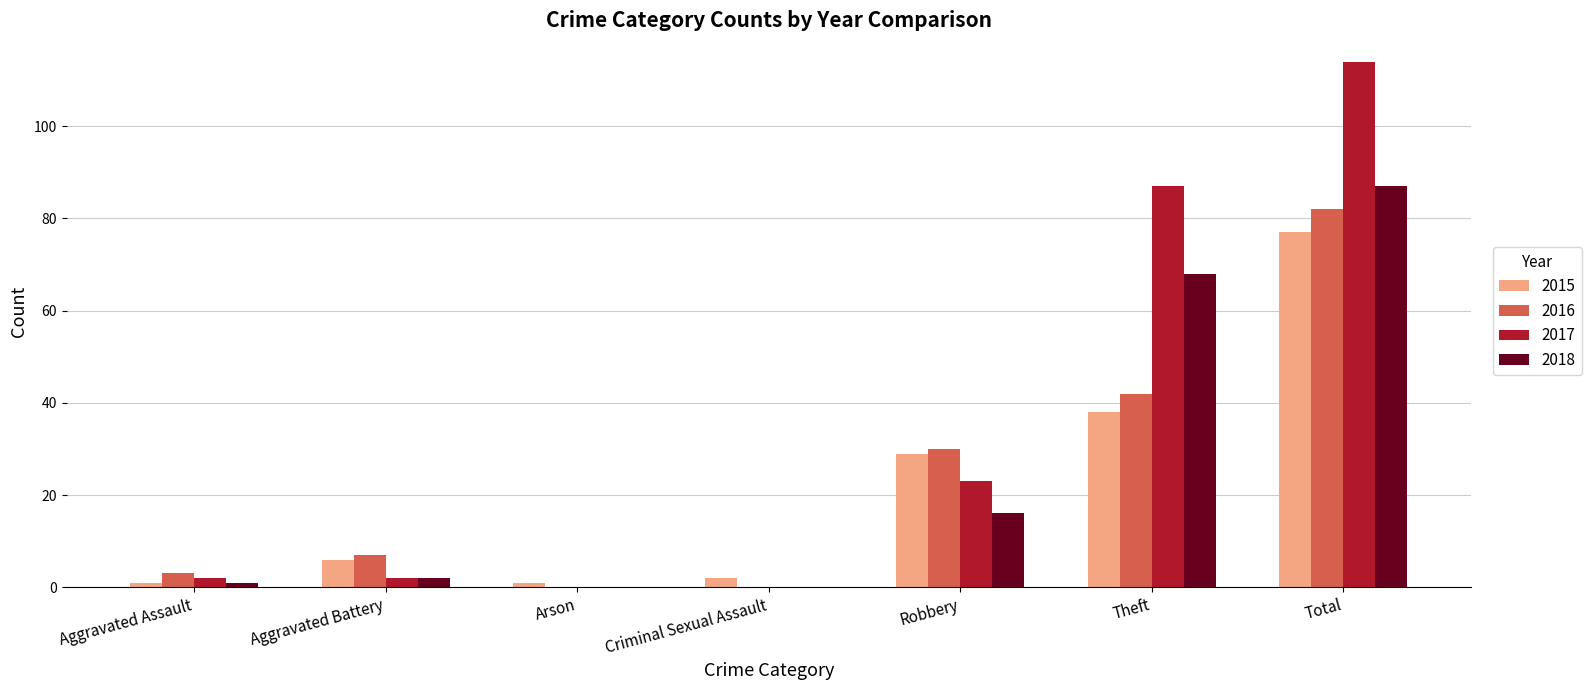

What is the sum of the 2017 values at Arson and Theft?

87